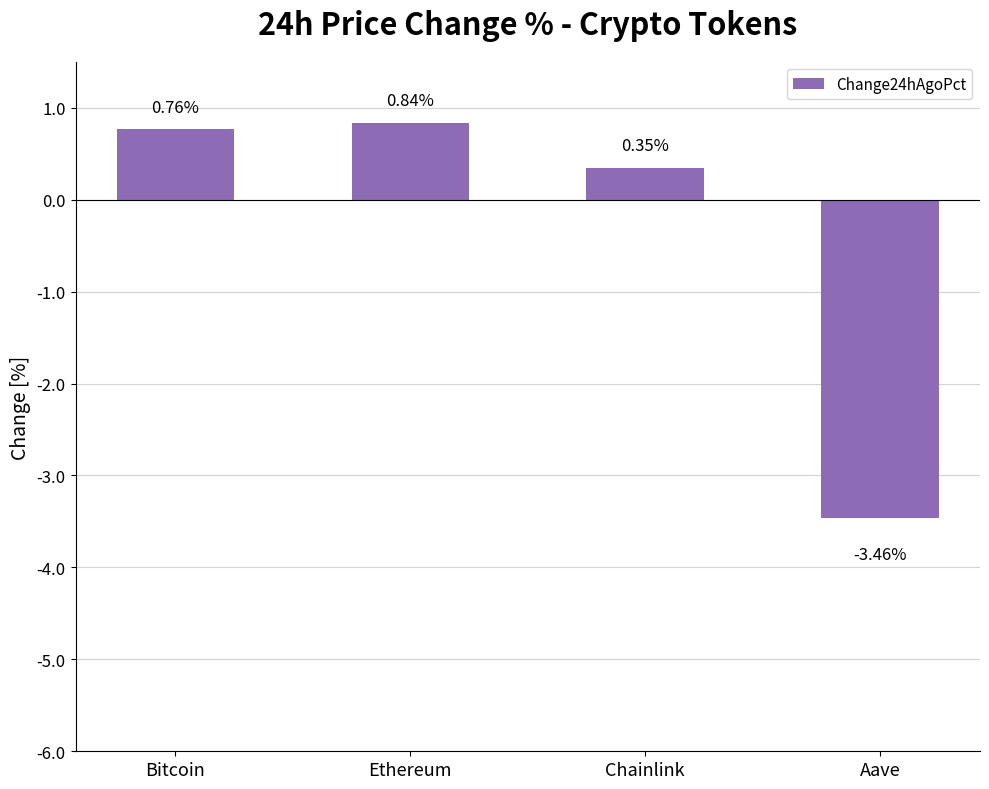

At which label does the data first exceed 0?

Bitcoin